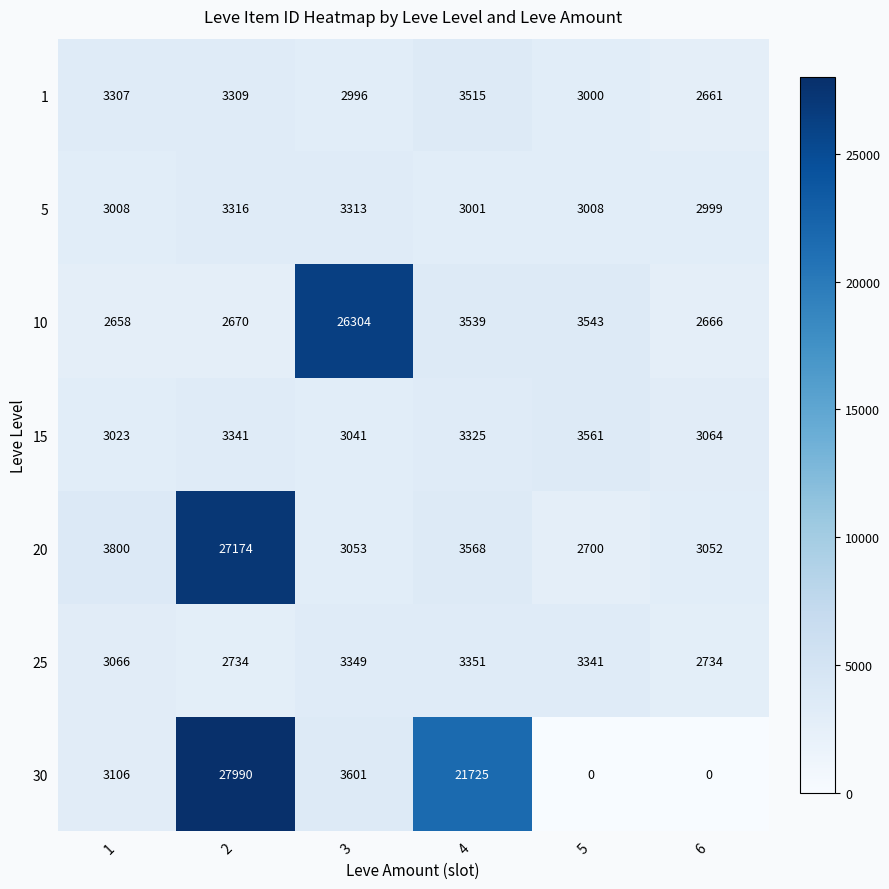

Is it true that 25 equals 3066 at 1?

True